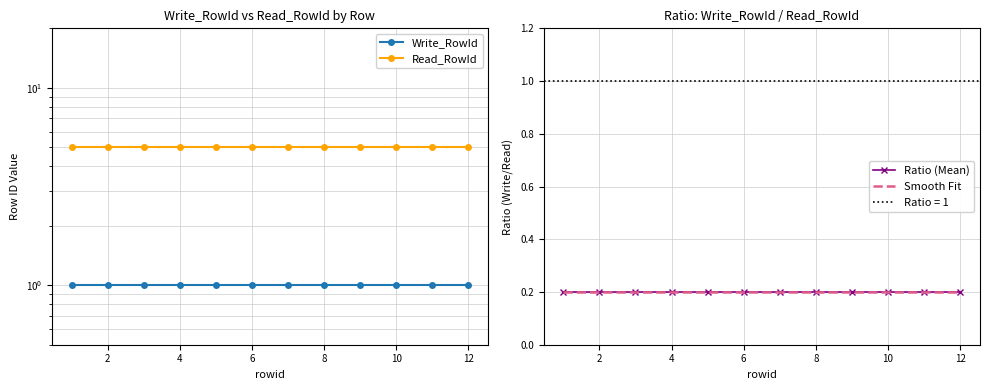

How many lines are shown in the chart?

4